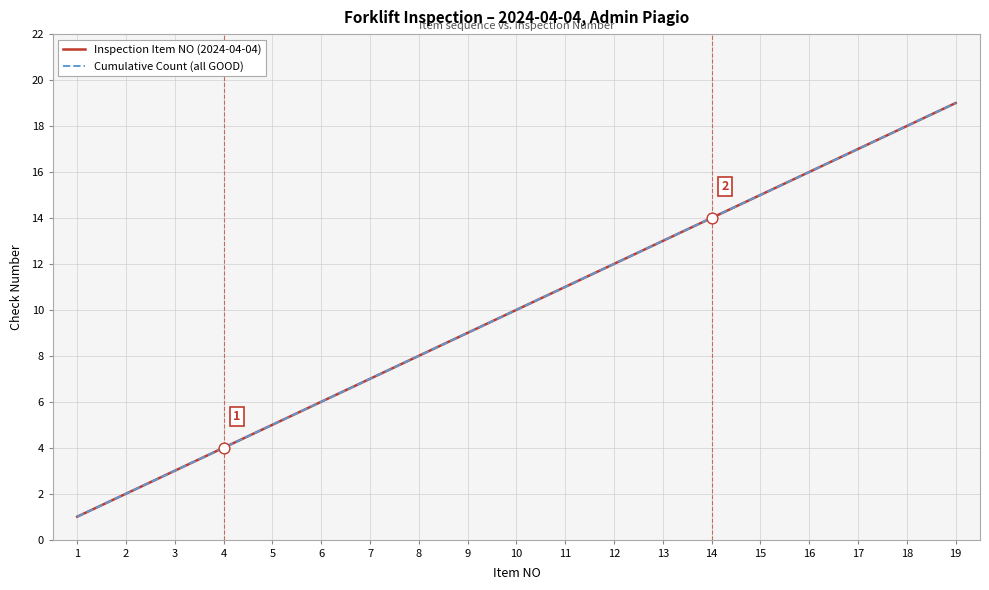

Which series has the largest total across all categories?

Inspection Item NO (2024-04-04)